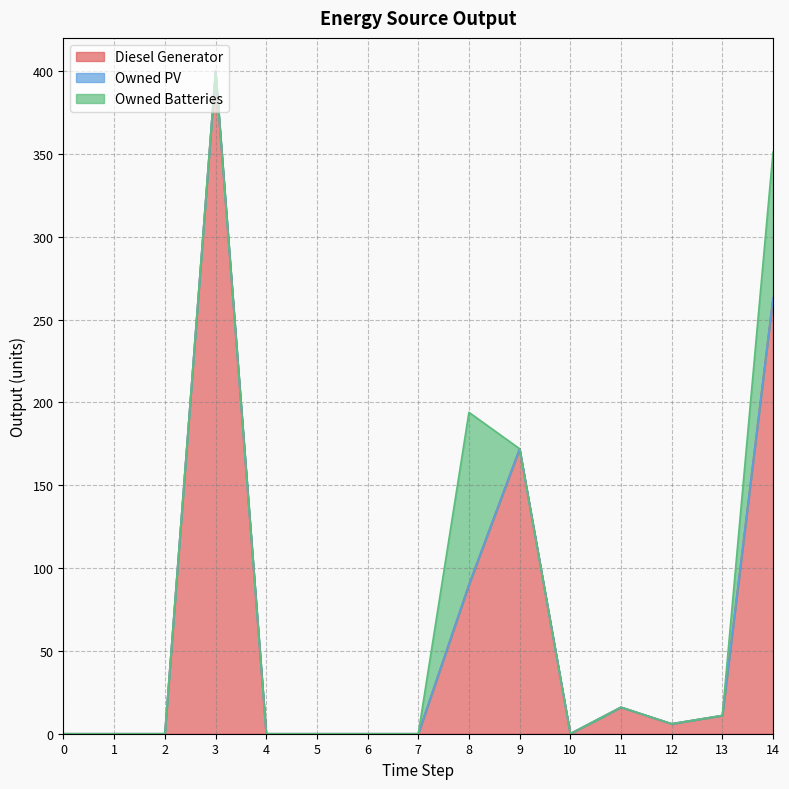

Which has a higher value, 11 or 0?

11